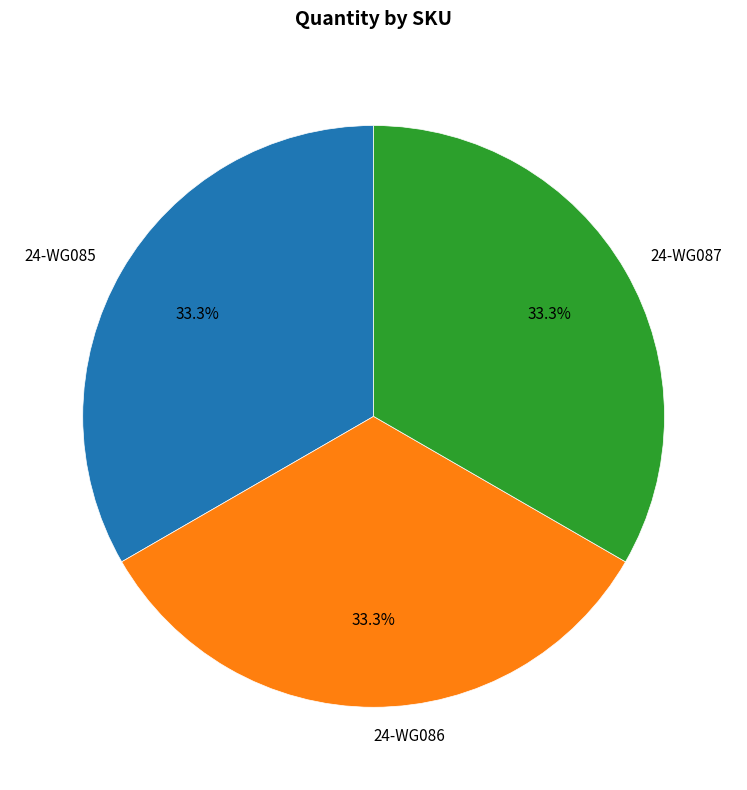

True or false: 24-WG087 accounts for 19% of the total.

False